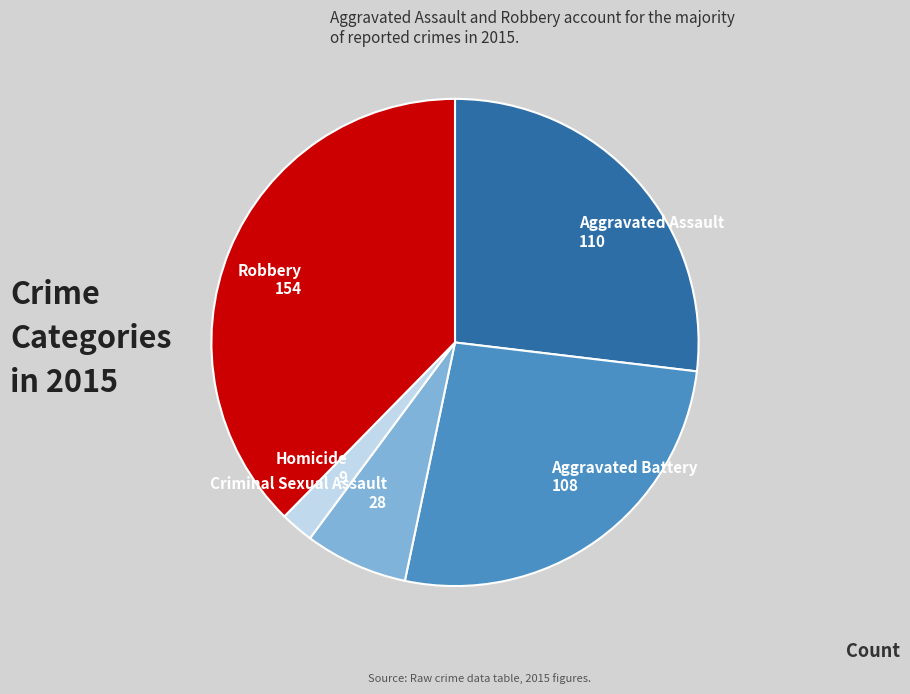

The Homicide slice represents 2% of the pie. True or false?

True